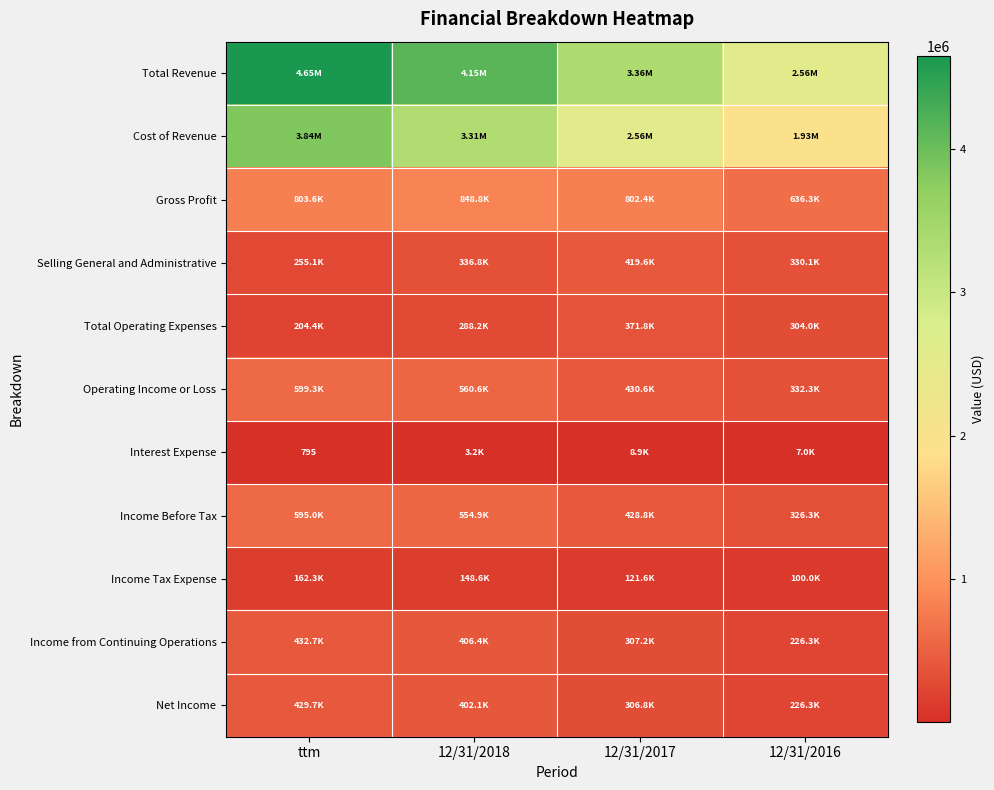

List the labels in order of Income from Continuing Operations value, largest first.

ttm, 12/31/2018, 12/31/2017, 12/31/2016